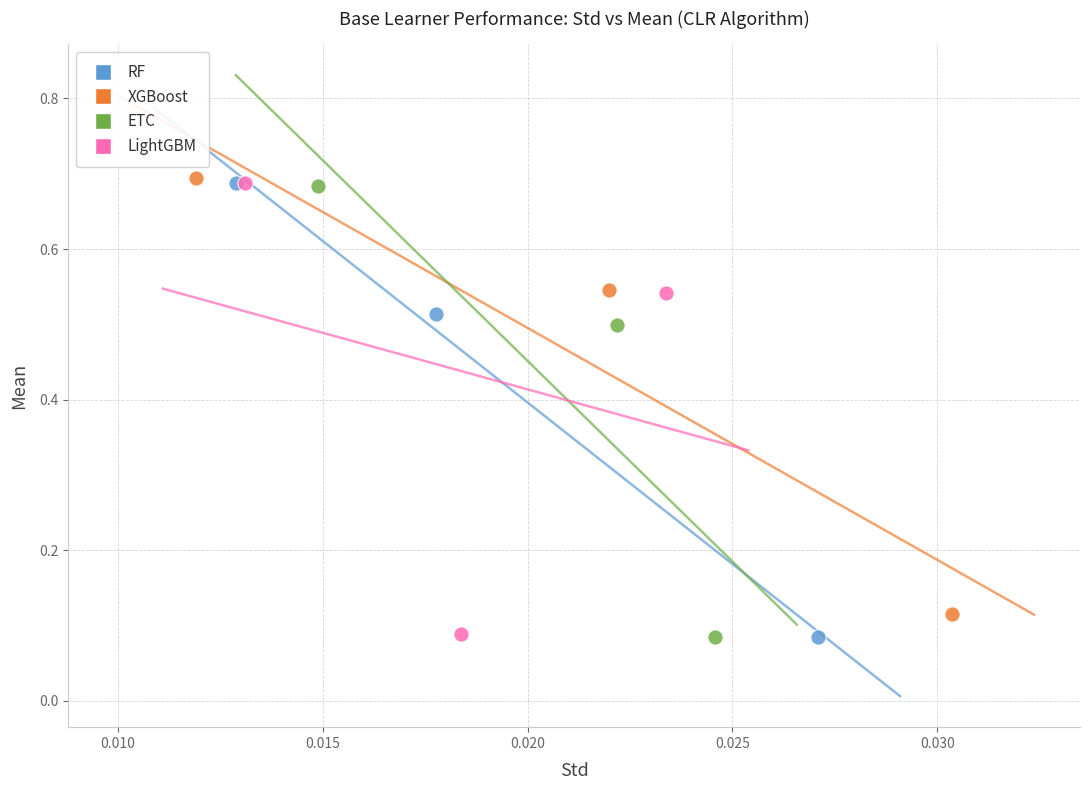

Which series has the widest spread of Y values?

RF